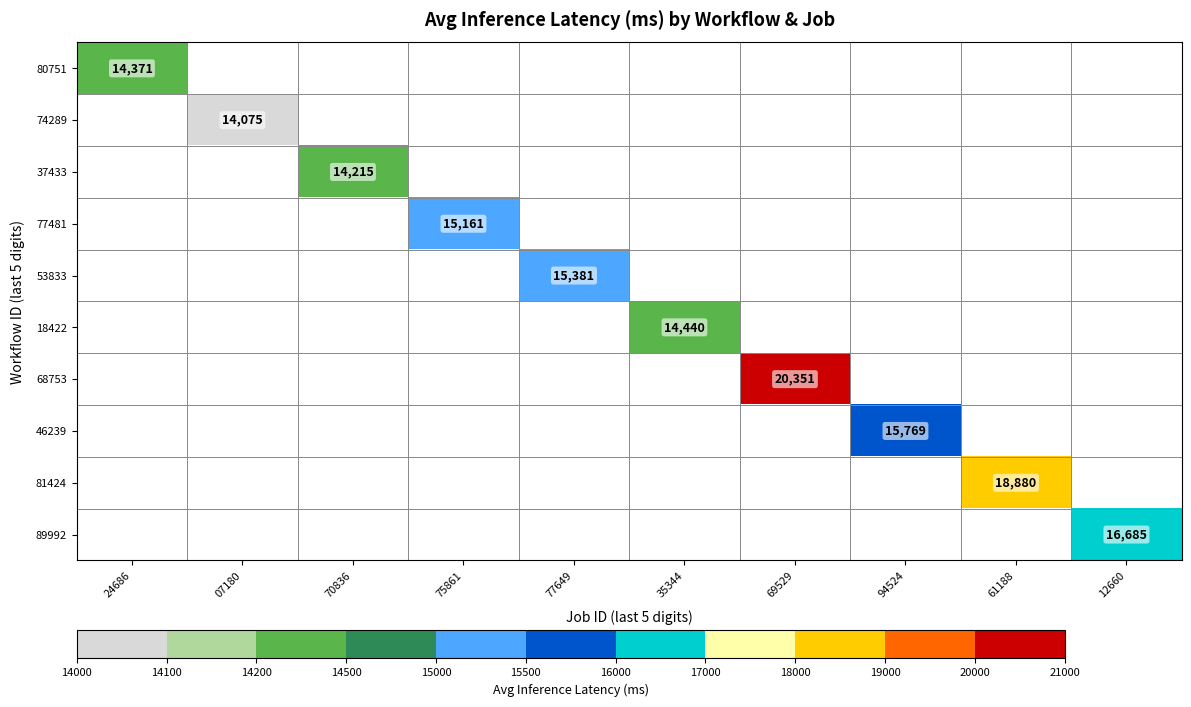

Is the value of 37433 at 70836 greater than the value of 81424 at 61188?

No